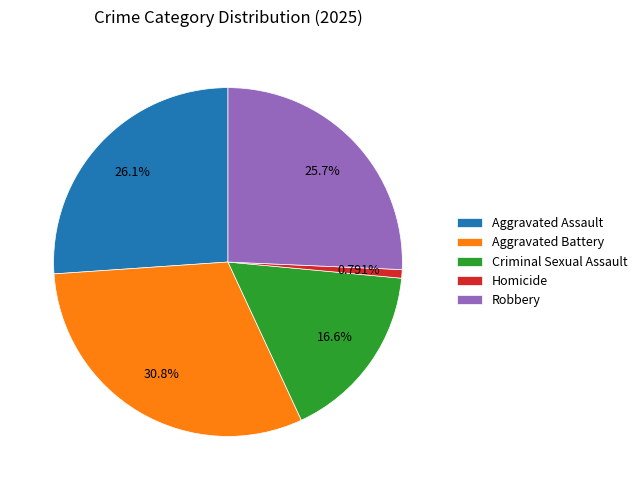

Between Criminal Sexual Assault and Homicide, which is larger?

Criminal Sexual Assault